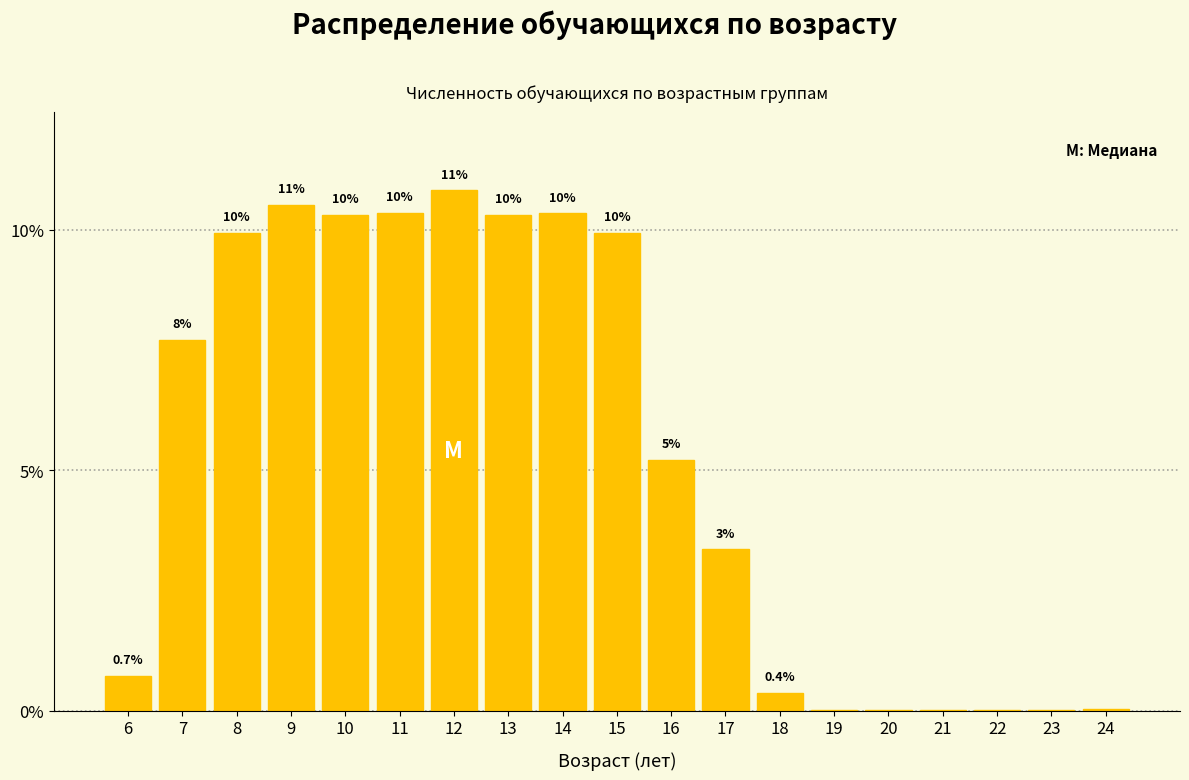

Are the bars horizontal?

No